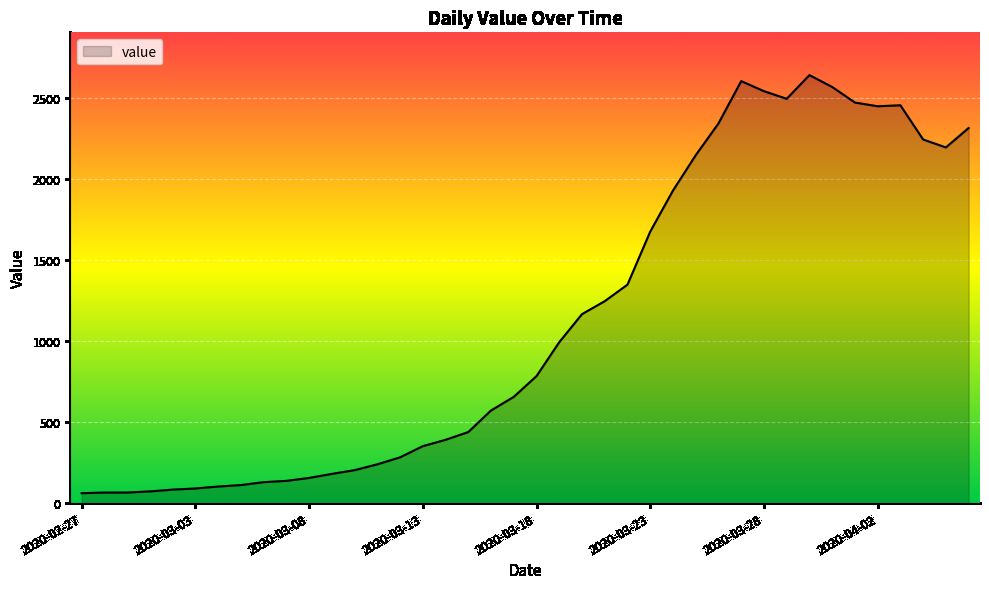

What is the minimum value shown in the chart?

61